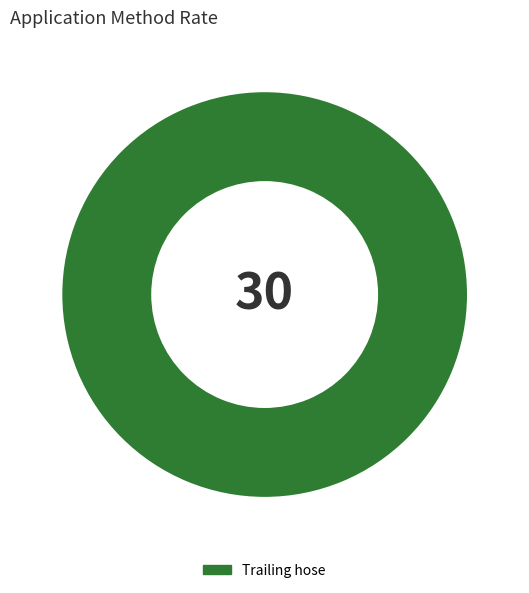

True or false: Trailing hose accounts for 88% of the total.

False